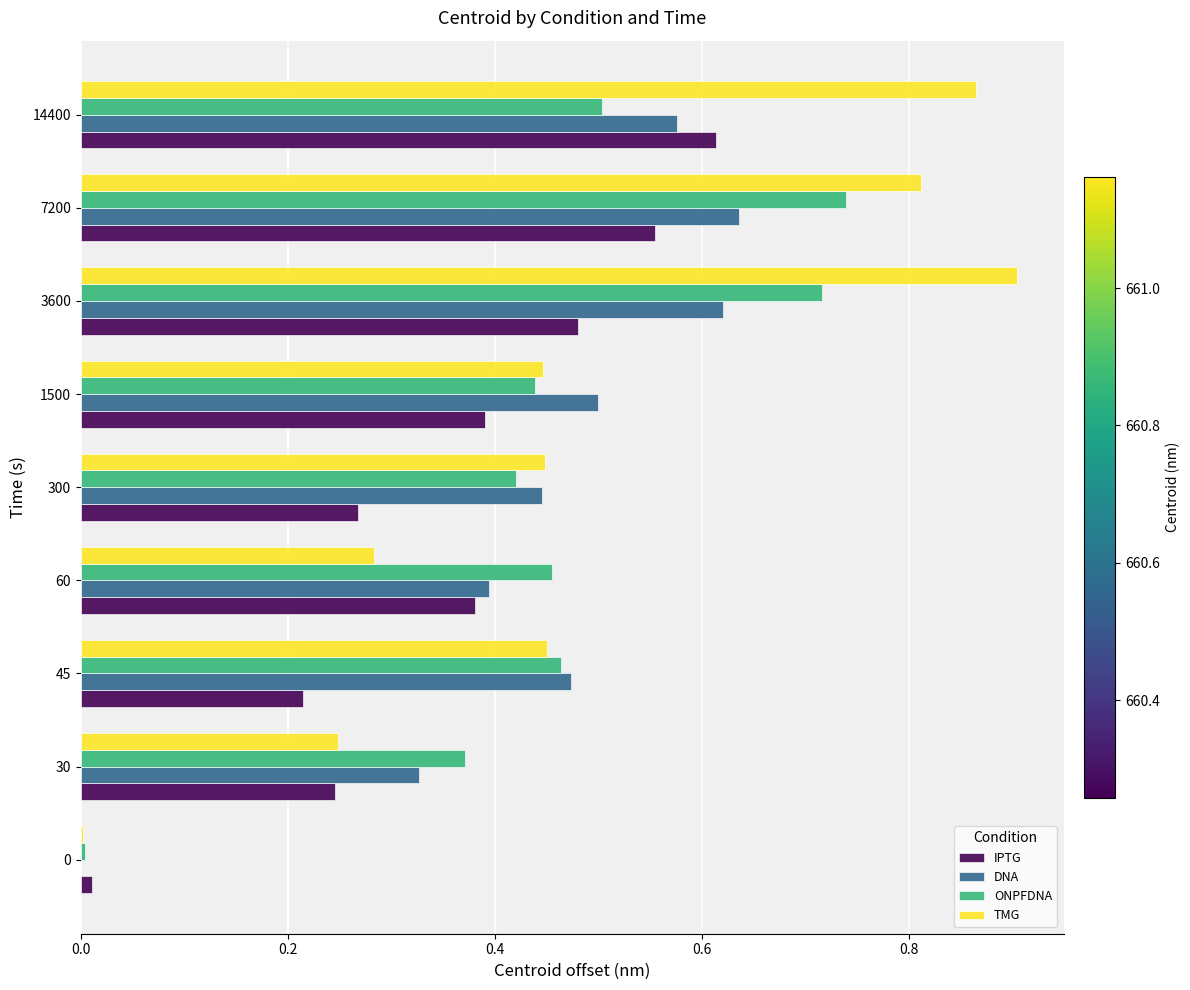

Which series changed the most between 30 and 45?

TMG